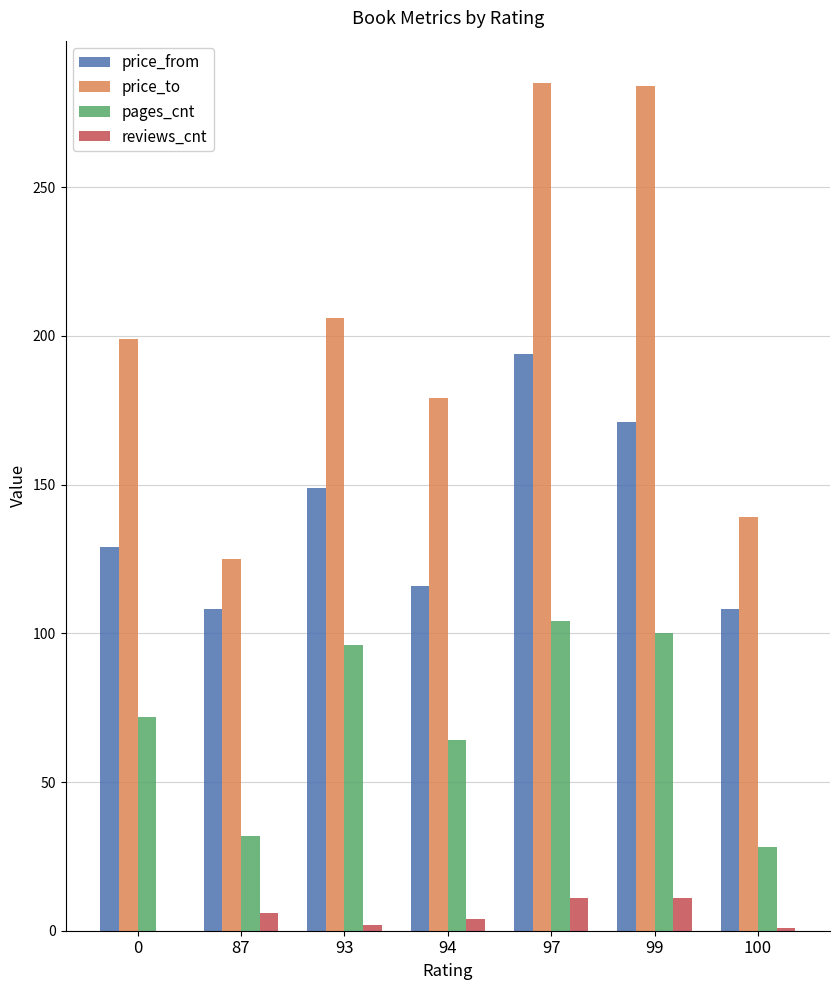

True or false: price_from has a value of 174 at 87.

False